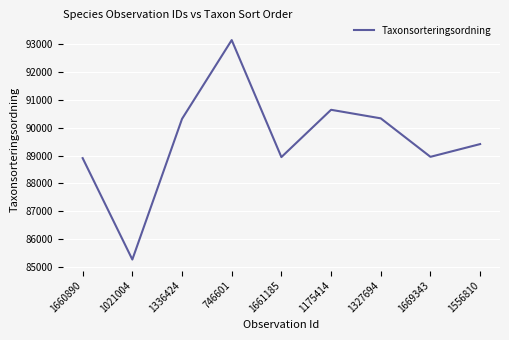

What is the maximum value shown in the chart?

93158